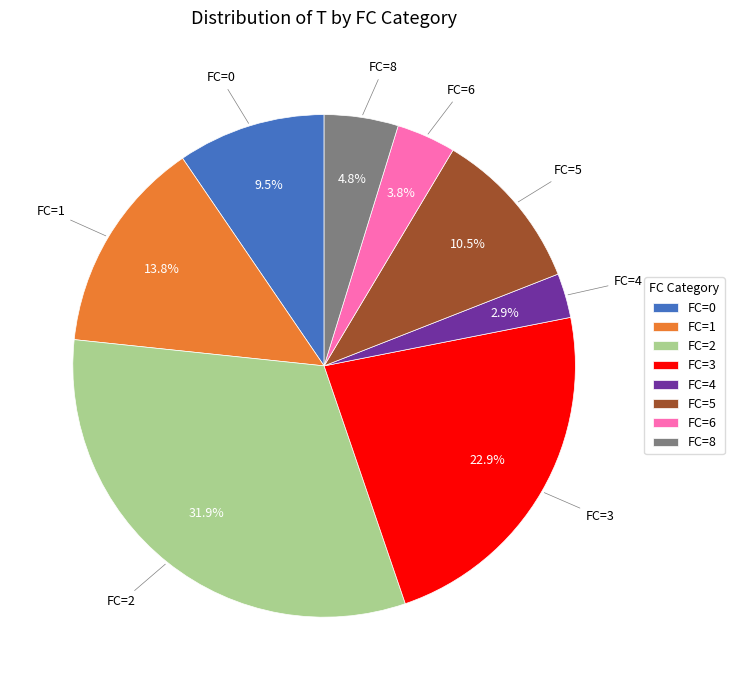

Does any single category account for the majority?

No